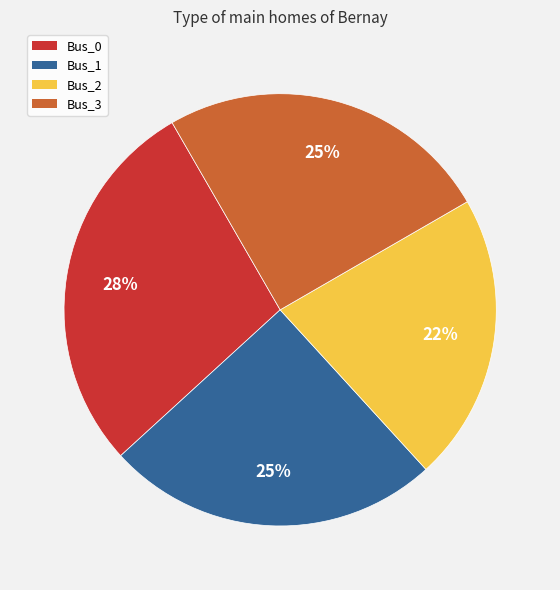

To the nearest percent, what is the difference between the Bus_3 and Bus_2 slice percentages?

3%